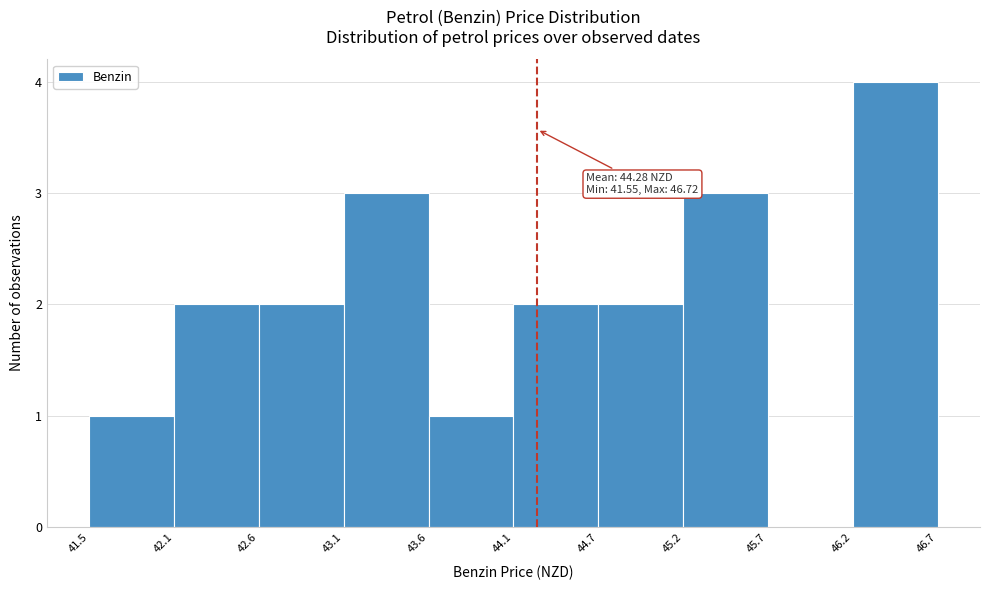

Over which range of the x-axis is the bar tallest?

46.2 to 46.7